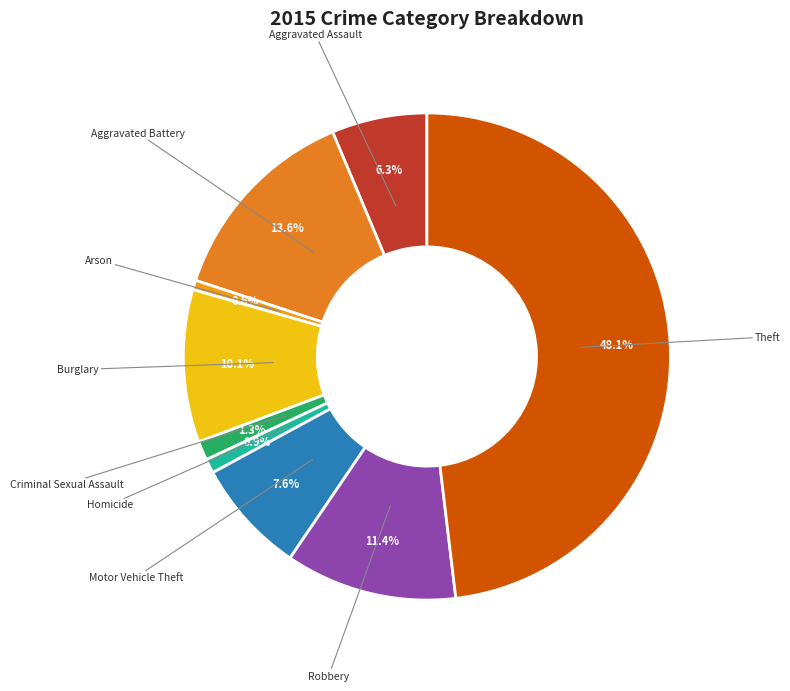

To the nearest percent, what is the average slice percentage?

11%